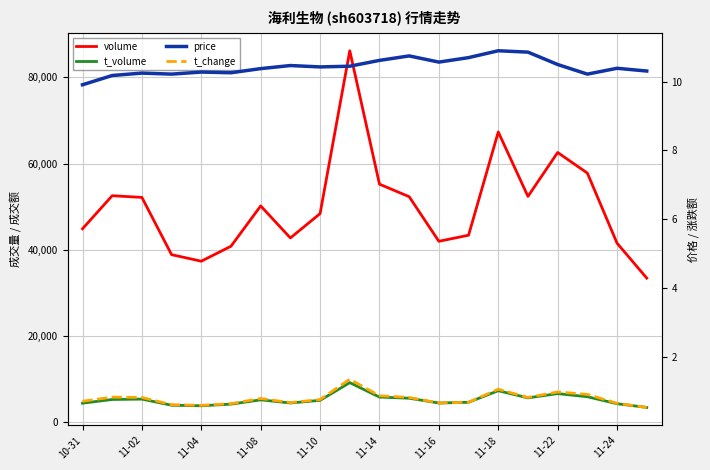

Which series has the largest range (max minus min)?

volume